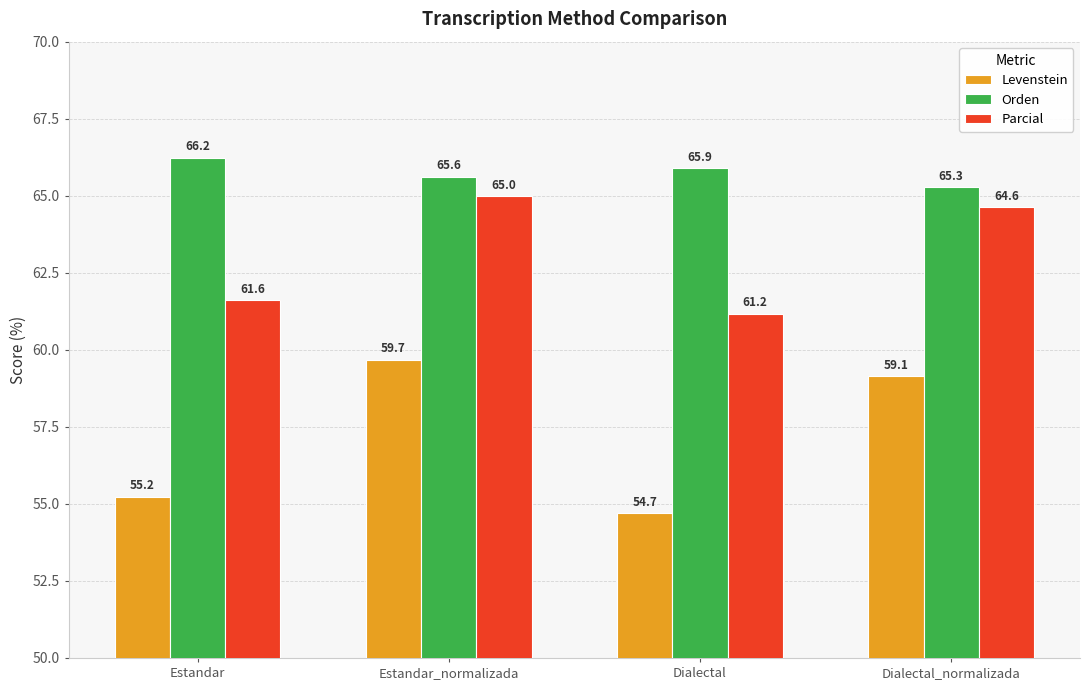

At which category does the chart reach its minimum across all series?

Dialectal